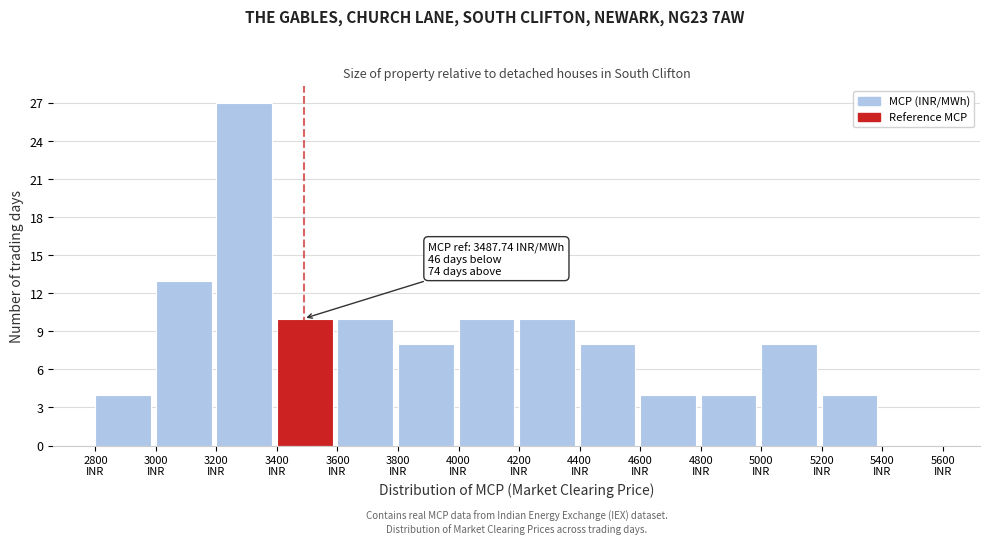

Over which range of the x-axis is the bar tallest?

3200 to 3400